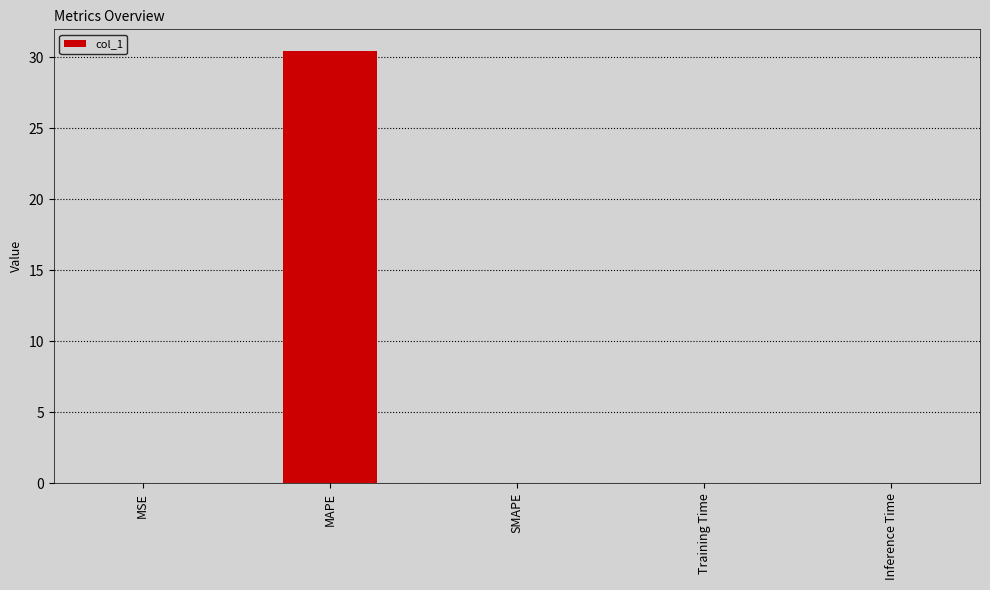

Between MAPE and SMAPE, which is larger?

MAPE